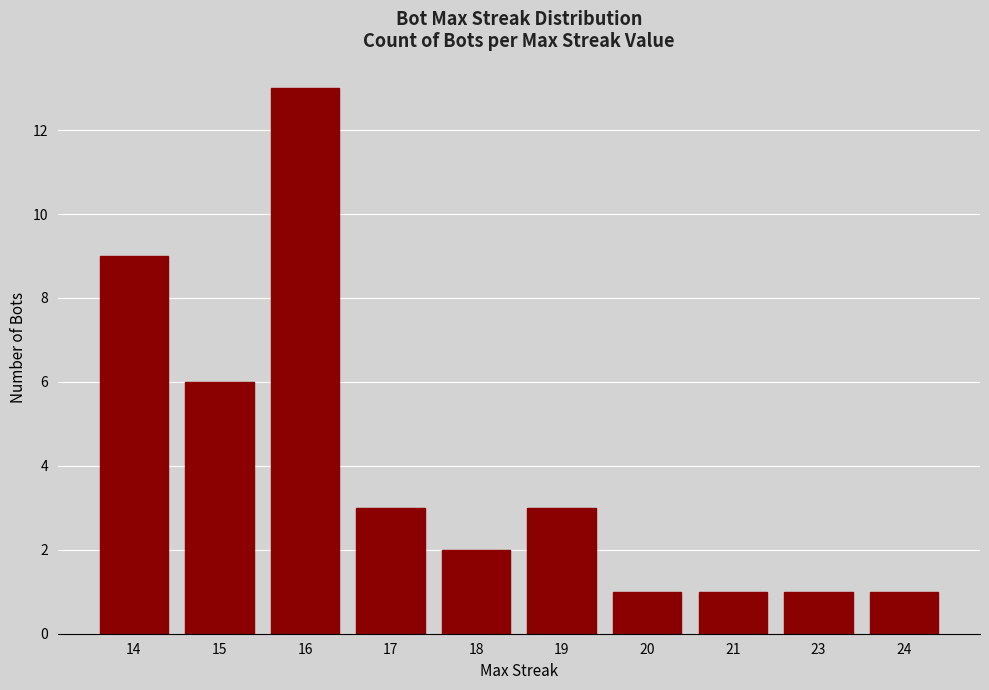

How many bars are there in total?

10